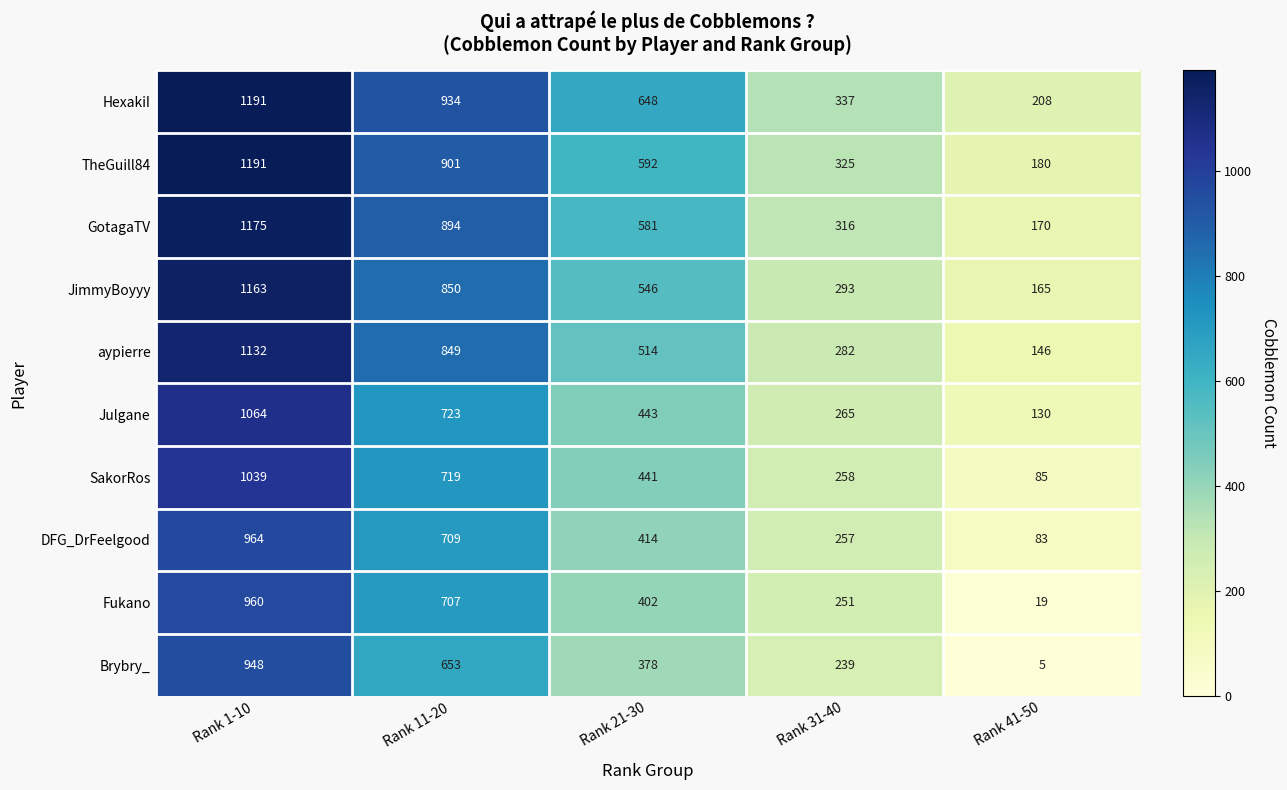

At which label is SakorRos closest to 562?

Rank 21-30